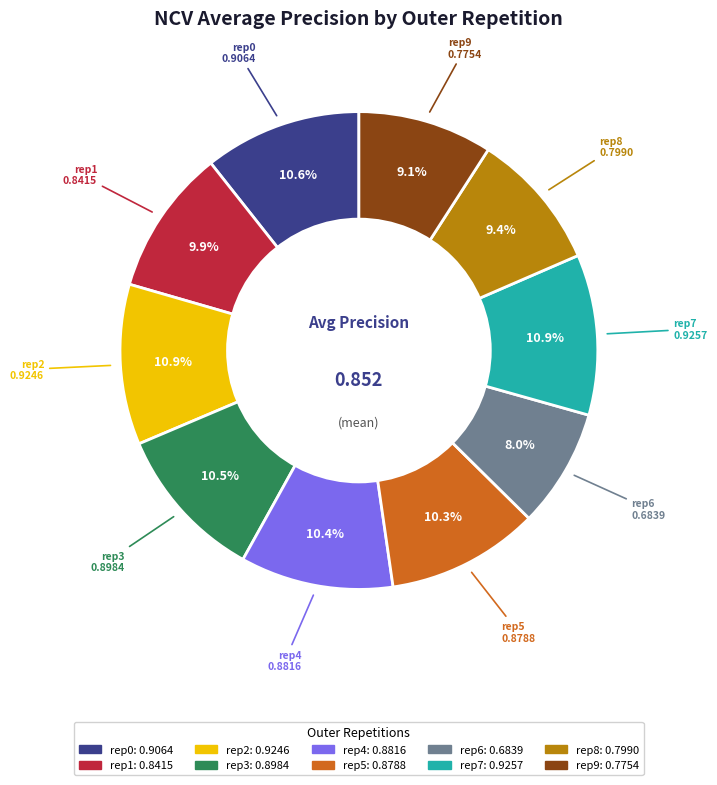

Is there any slice that represents more than half of the pie?

No